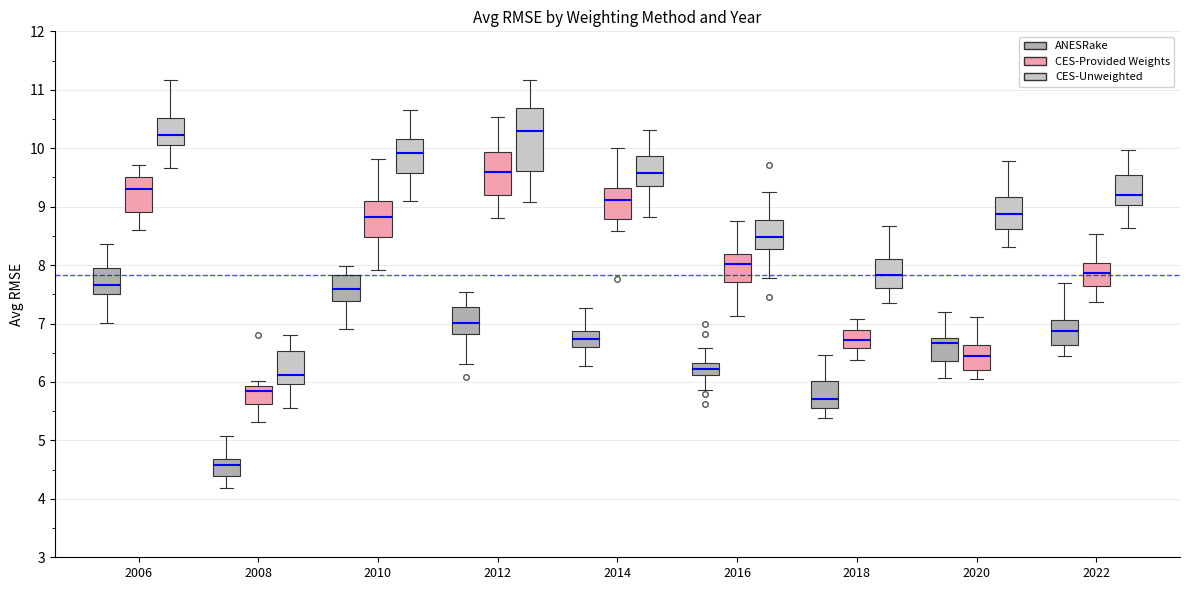

Comparing the boxes themselves (not the whiskers), which one is the tallest?

2012 (CES-Unweighted)